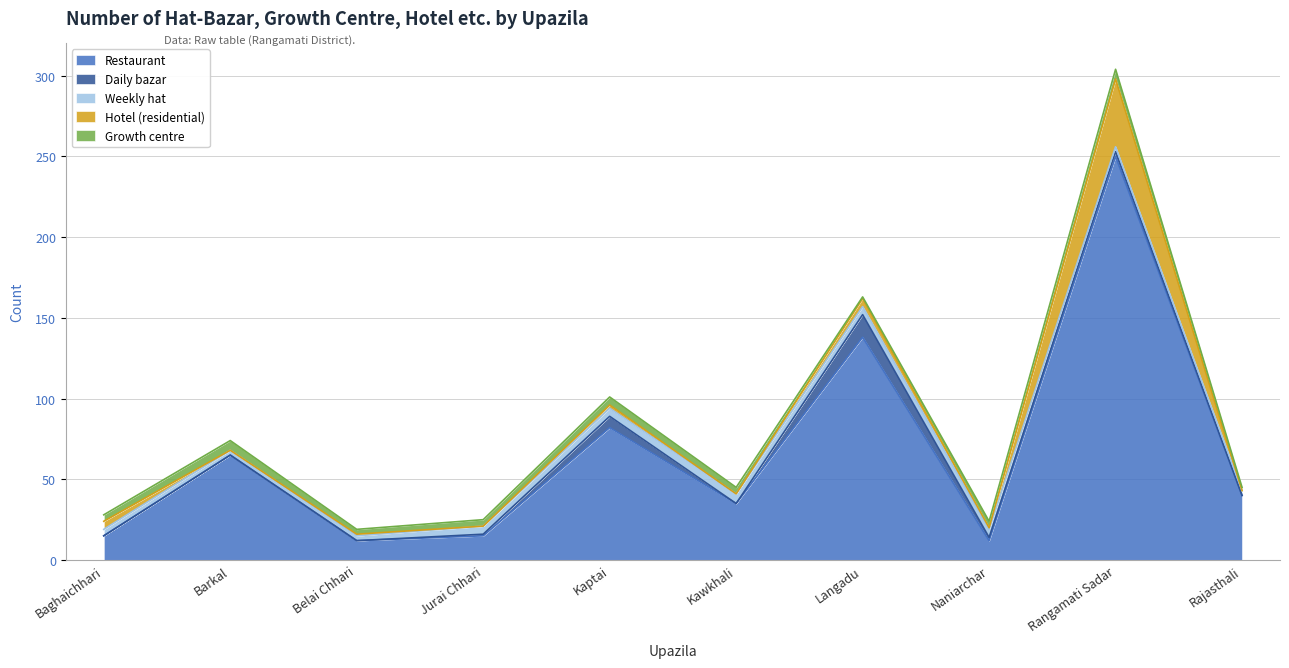

What is the label of the 8th point from the right?

Belai Chhari